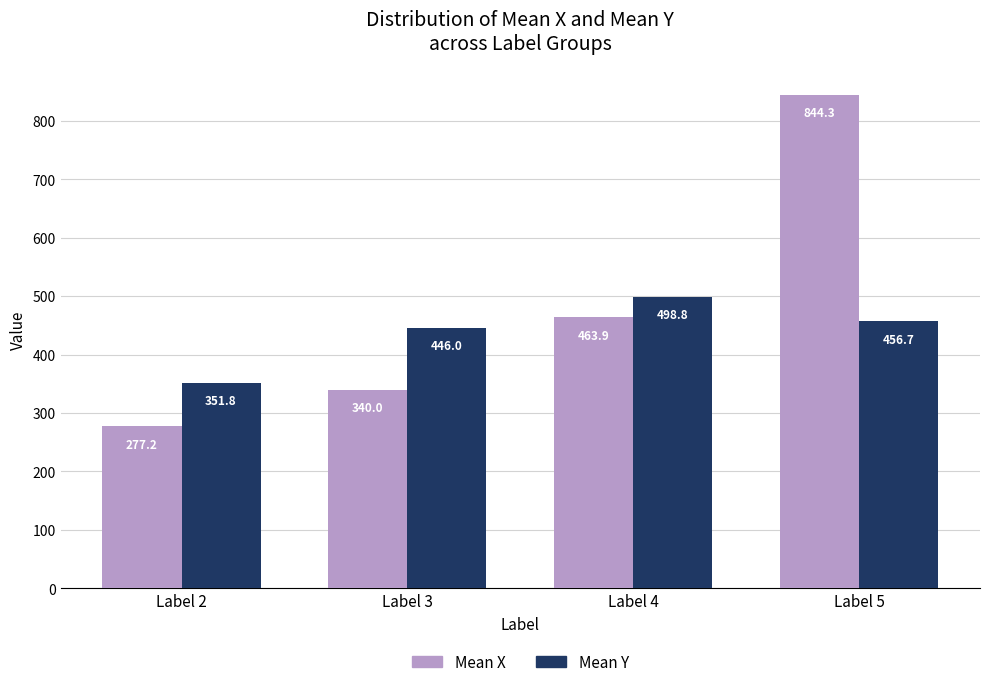

What is the lowest value of the Mean Y series?

351.8